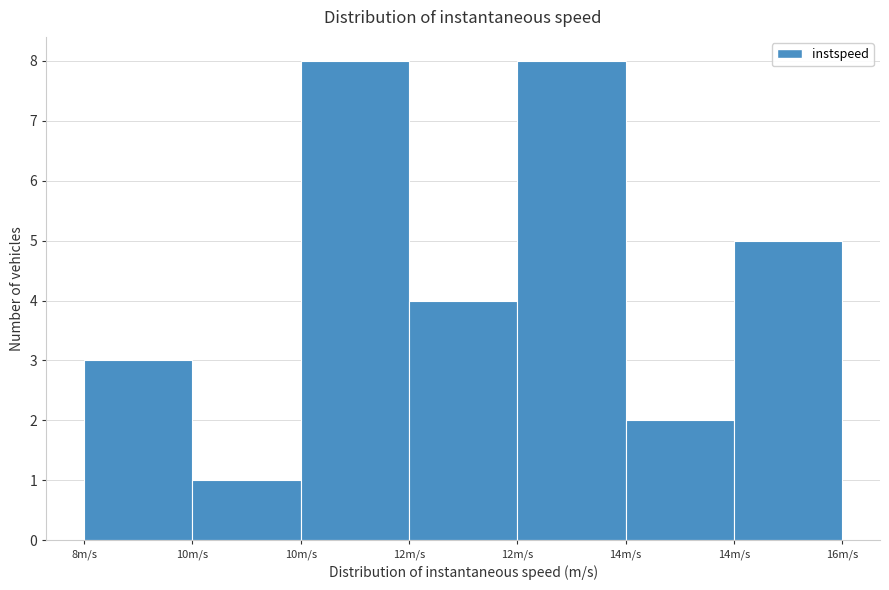

Are the bars horizontal?

No